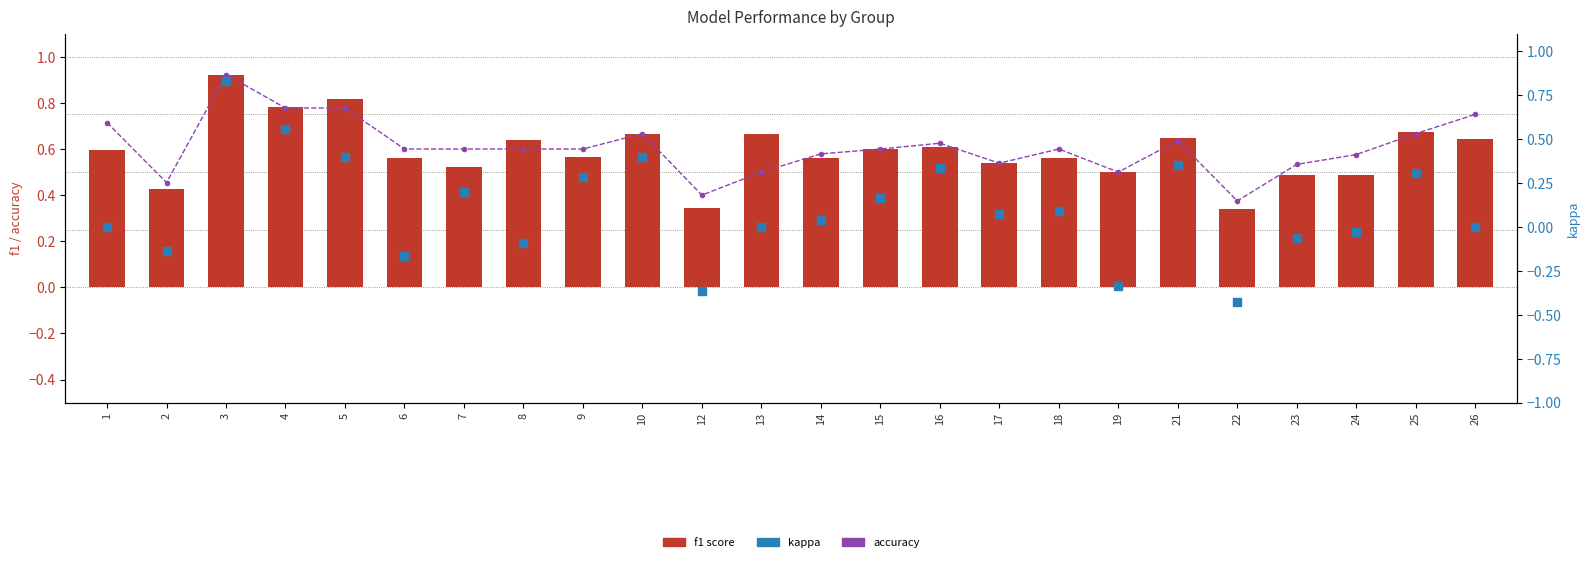

At which category is the sum across all series the highest?

3